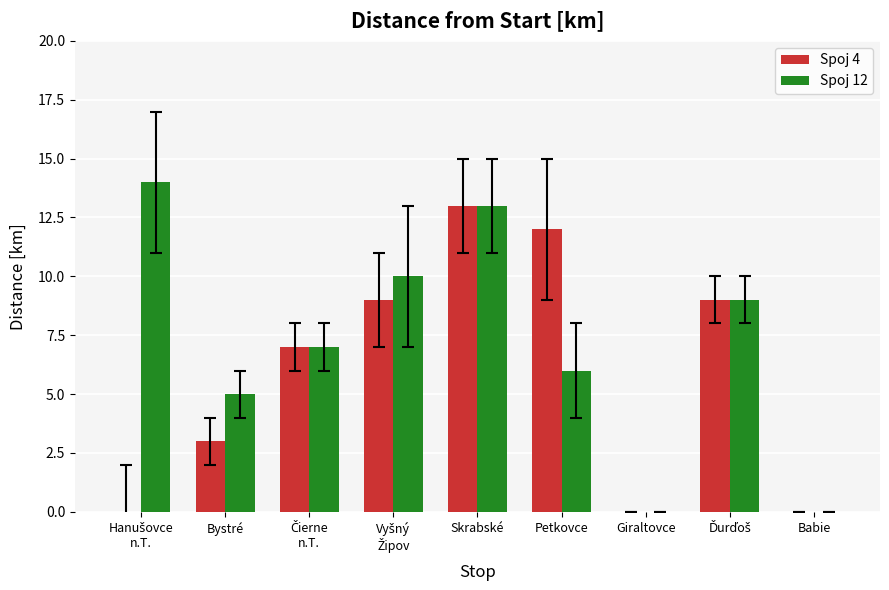

How many Spoj 4 values are between 0 and 9?

7